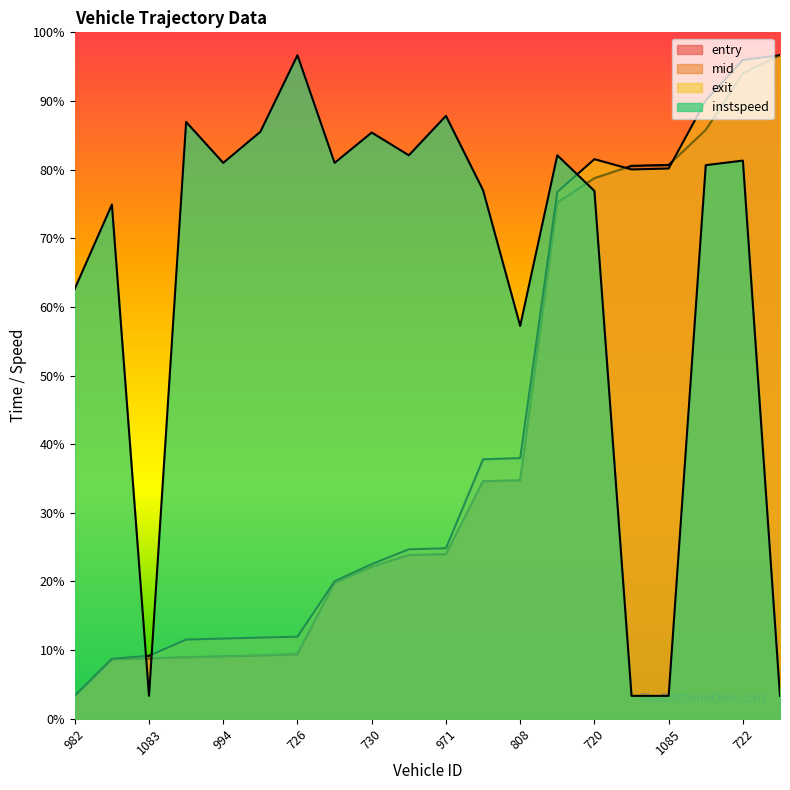

Where is the first local maximum for exit?

720